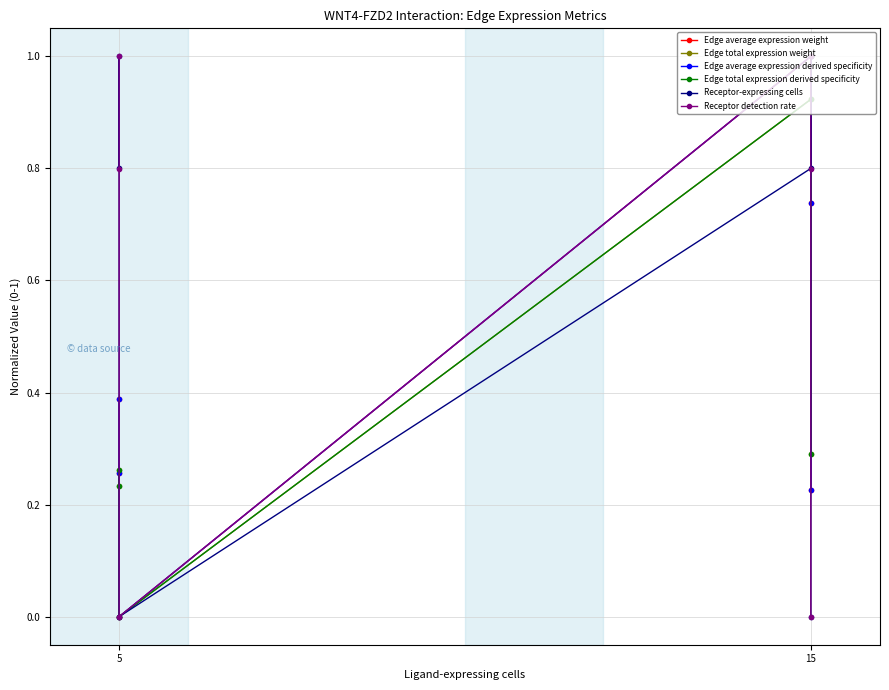

What is the sum of the Receptor detection rate values at 15 and 5?

0.8